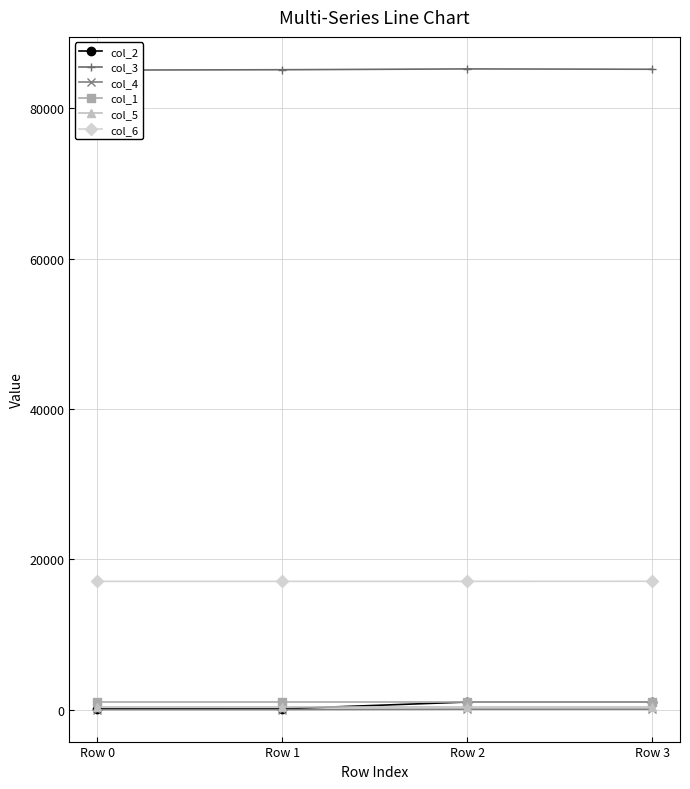

Between Row 1 and Row 2, which series saw the biggest shift?

col_2